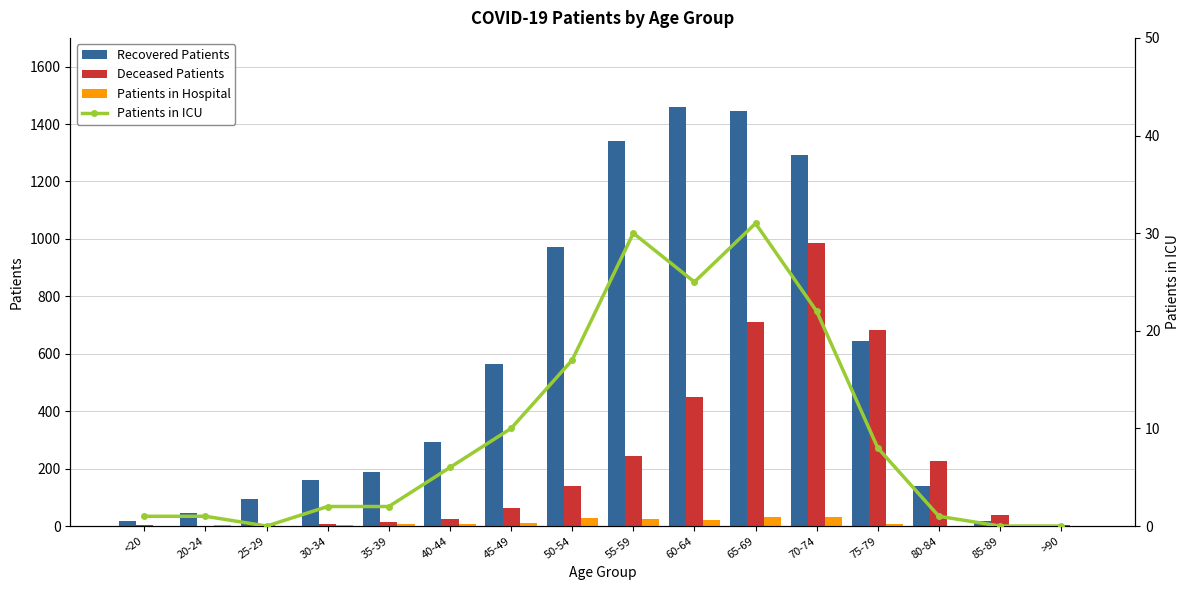

Does the chart contain any negative values?

No